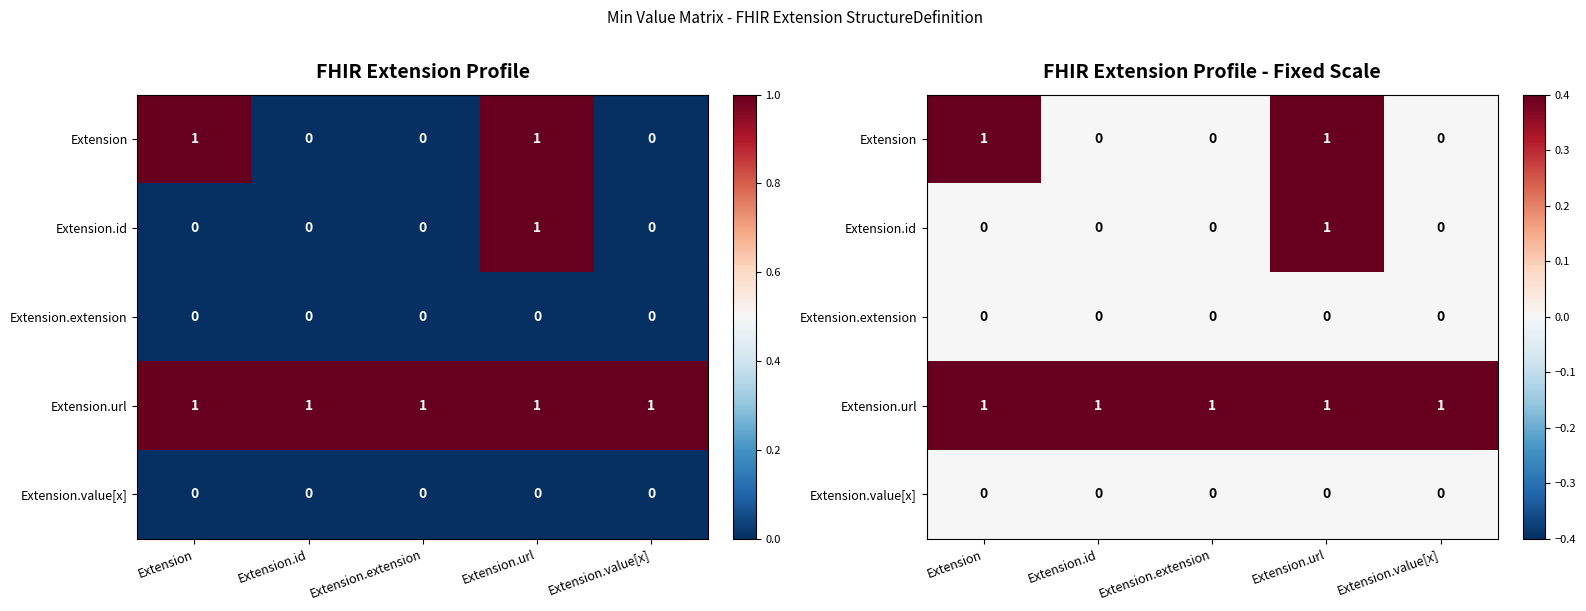

The Extension.id series shows -1 at Extension.value[x]. True or false?

False